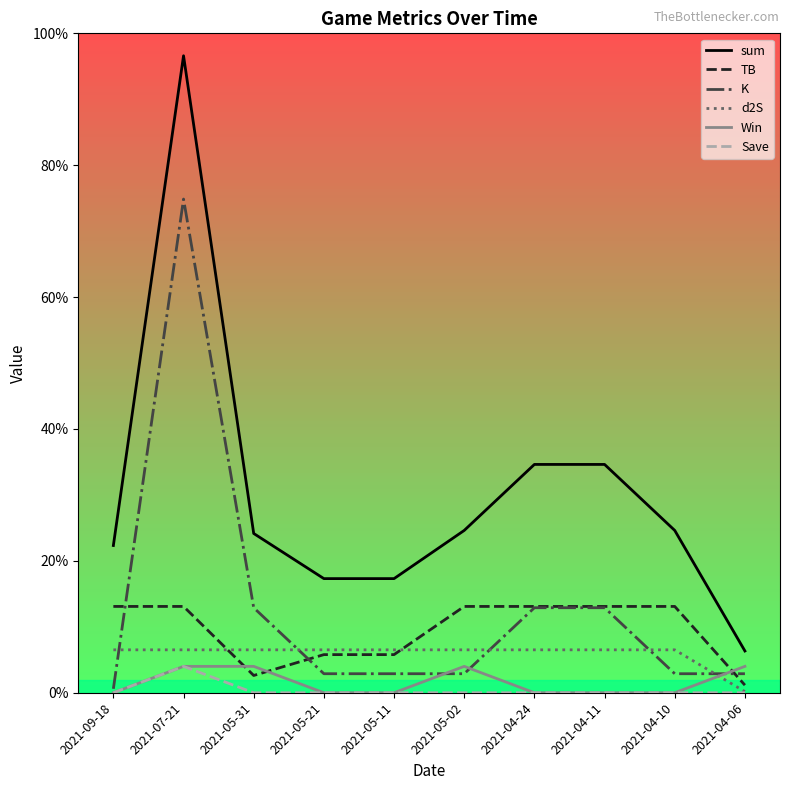

At 2021-05-11, list the series in order from smallest to largest.

Win, Save, K, TB, d2S, sum